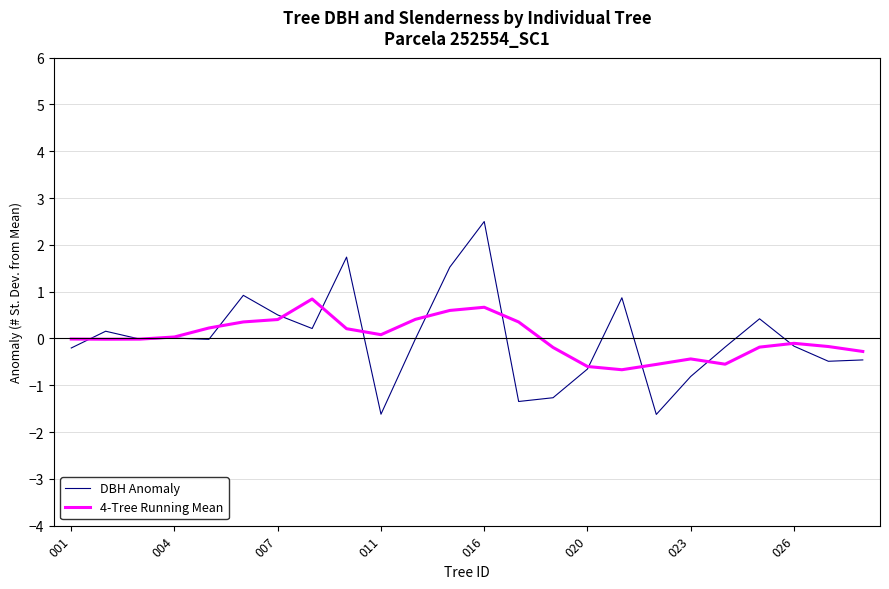

Which series has the widest spread of values?

DBH Anomaly